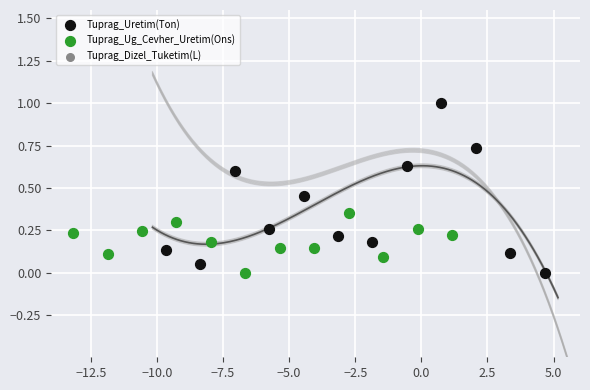

Which series has the widest spread of Y values?

Tuprag_Uretim(Ton)